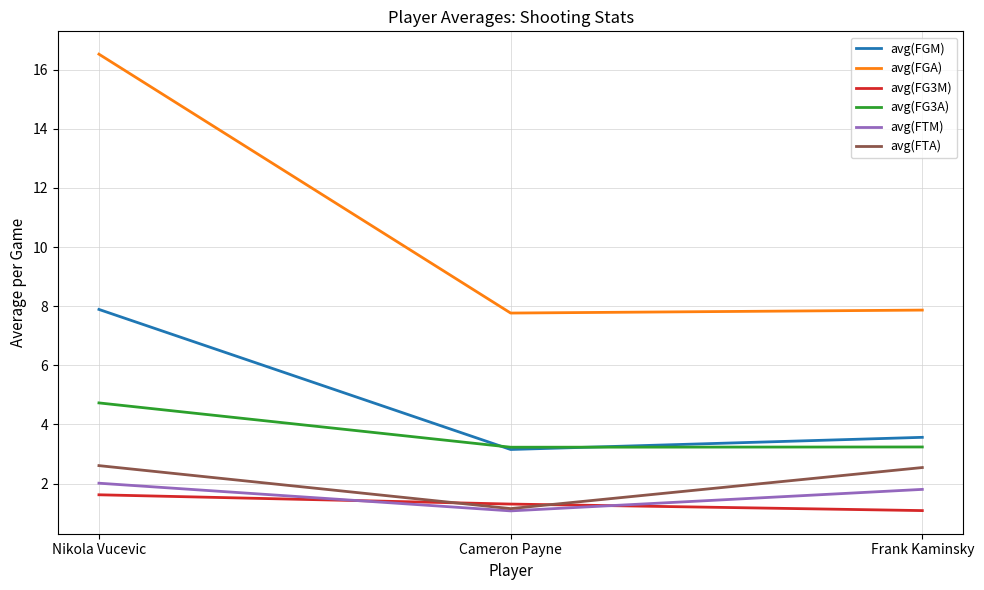

At which label does avg(FTA) first exceed 2?

Nikola Vucevic